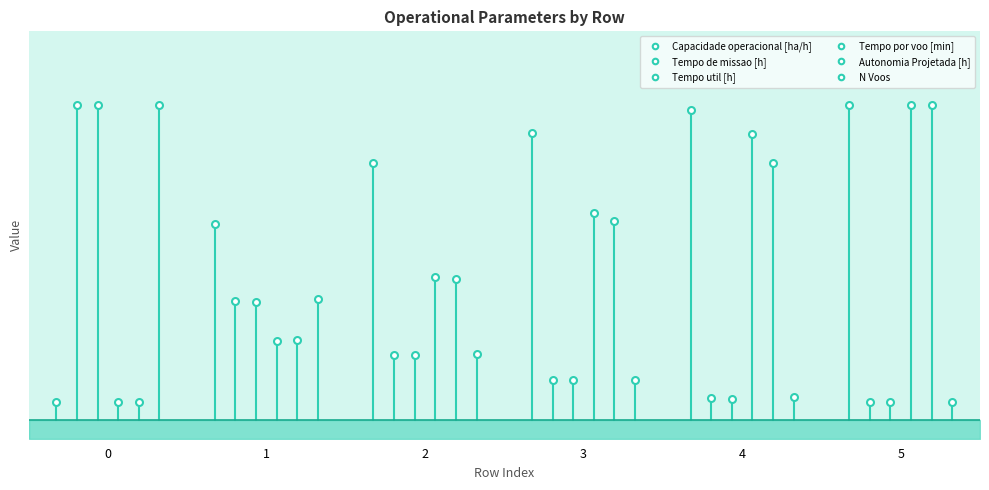

Rank the series at 0 from lowest to highest value.

Capacidade operacional [ha/h], Tempo por voo [min], Autonomia Projetada [h], Tempo de missao [h], Tempo util [h], N Voos